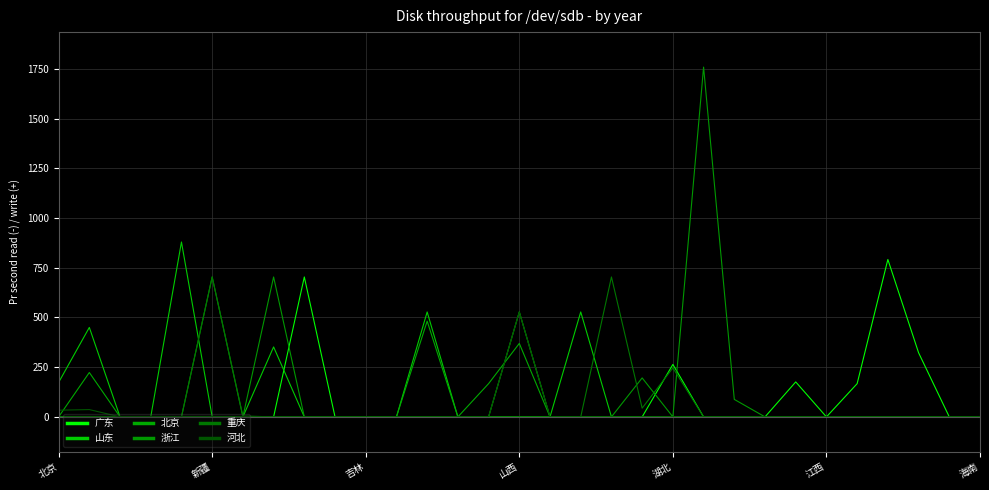

Which series has the widest spread of values?

浙江